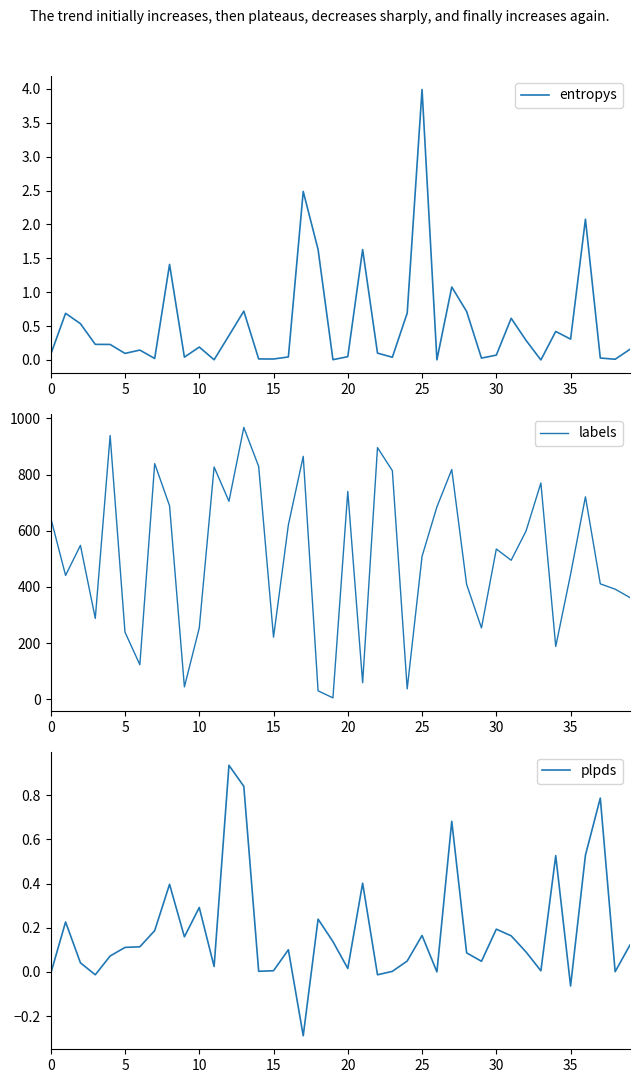

True or false: entropys has a value of 0.0 at 38.

True